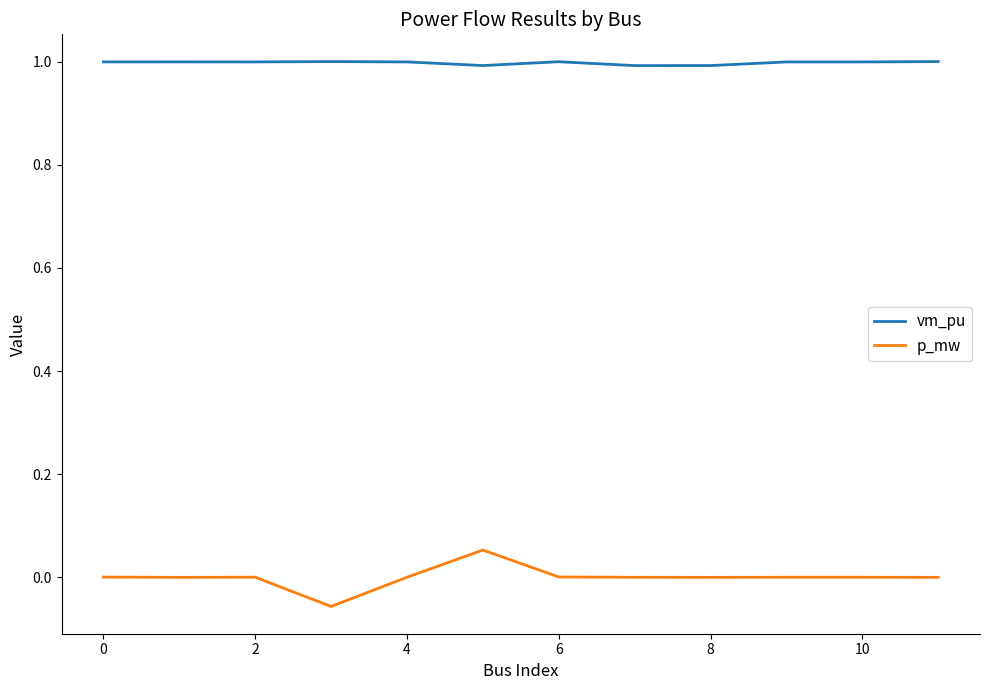

Which series has the largest total across all categories?

vm_pu